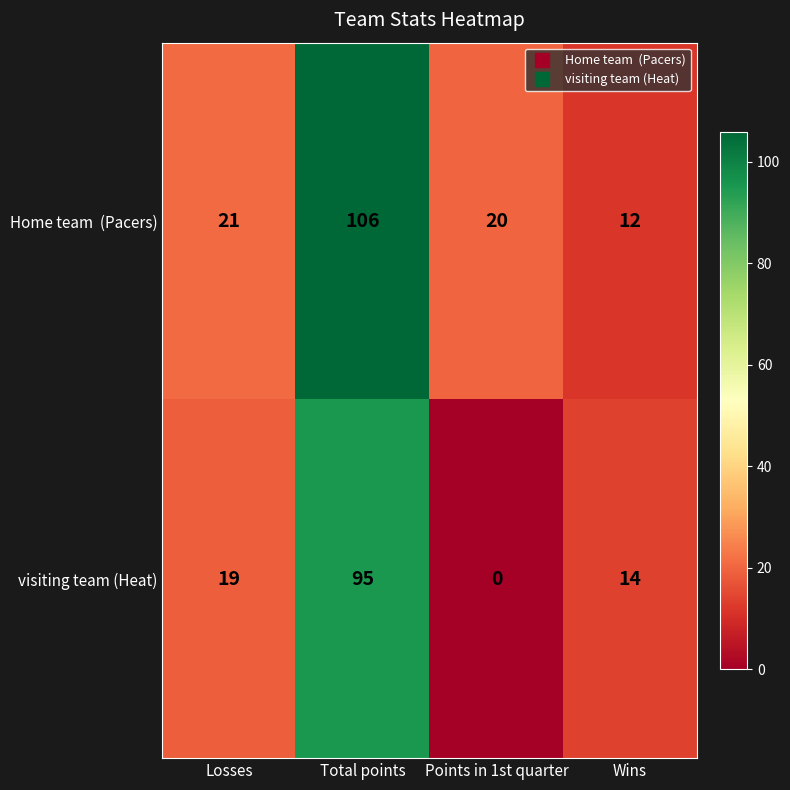

The value of visiting team (Heat) at Losses is 19. True or false?

True